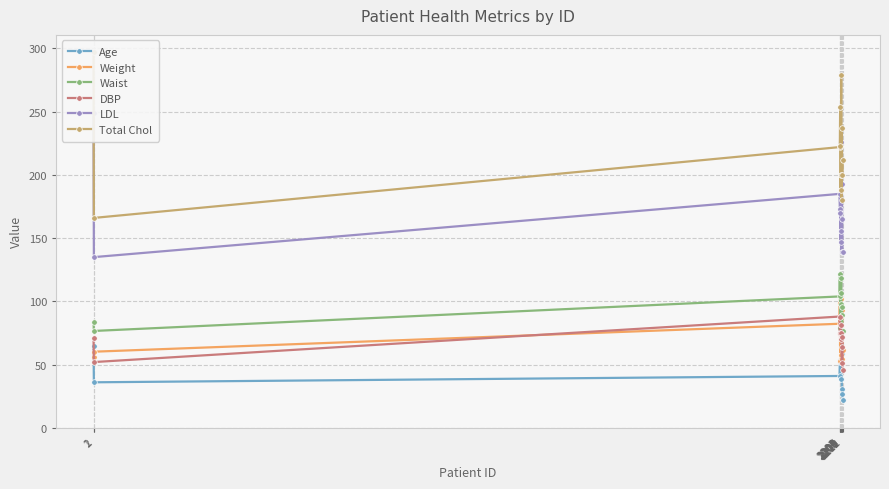

What is the spread (max minus min) of values at 2212?

190.0